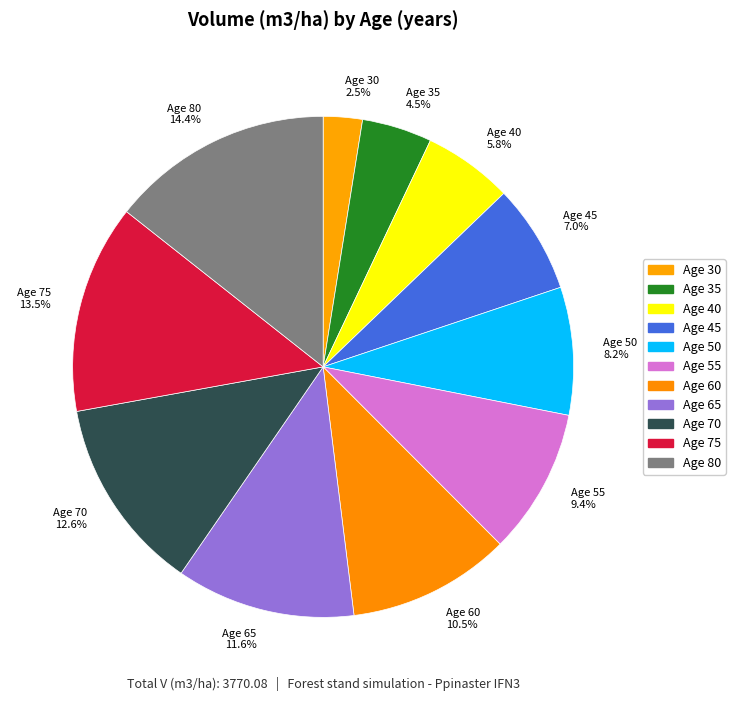

Rank the categories by value from lowest to highest.

Age 30, Age 35, Age 40, Age 45, Age 50, Age 55, Age 60, Age 65, Age 70, Age 75, Age 80